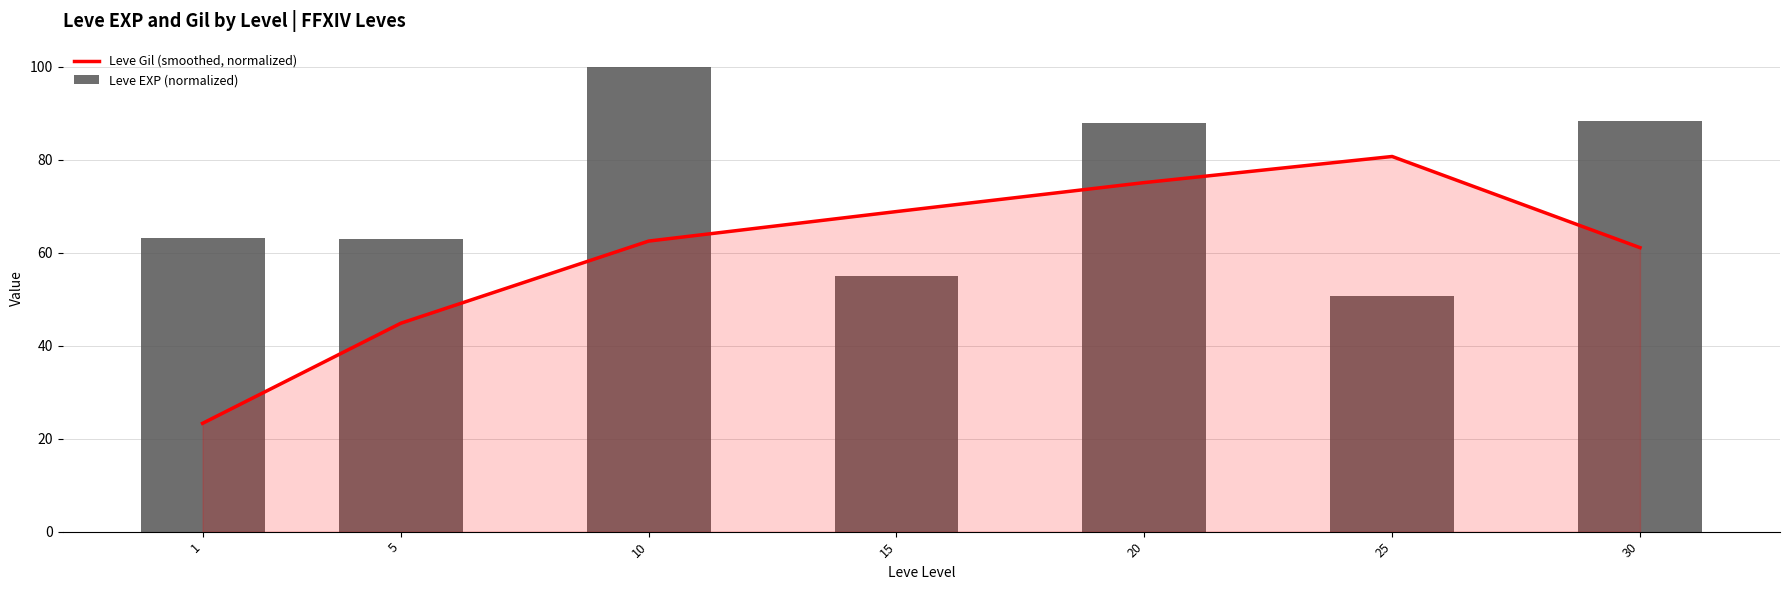

List the series in order of their peak value, highest first.

Leve EXP (normalized), Leve Gil (smoothed, normalized)